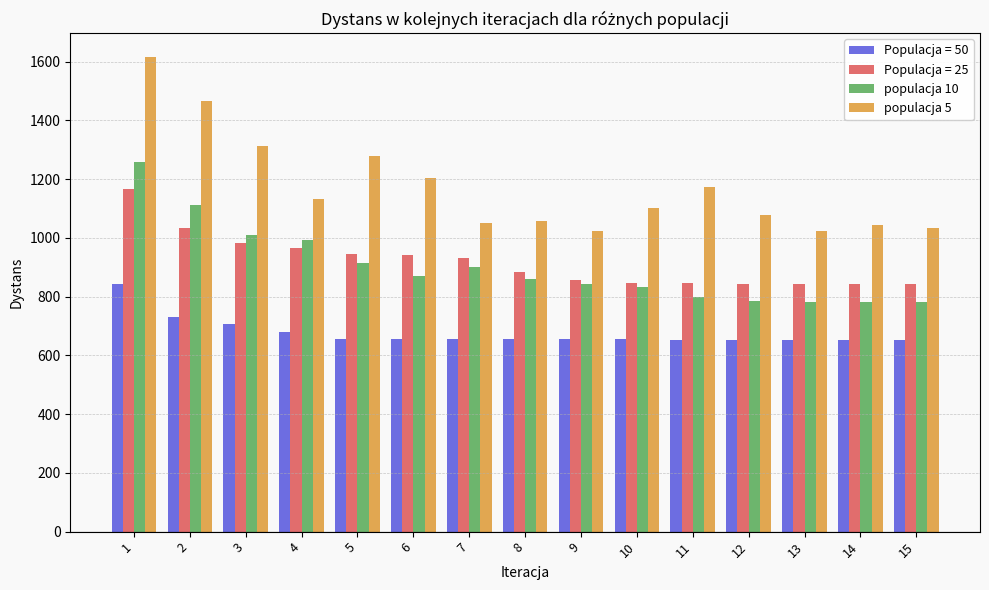

Does the chart contain any negative values?

No